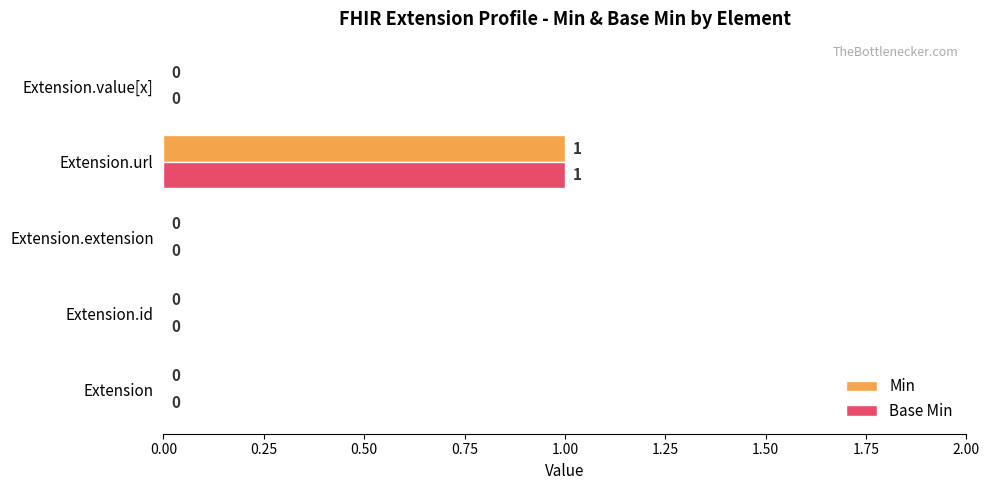

The Base Min series shows 0 at Extension.id. True or false?

True